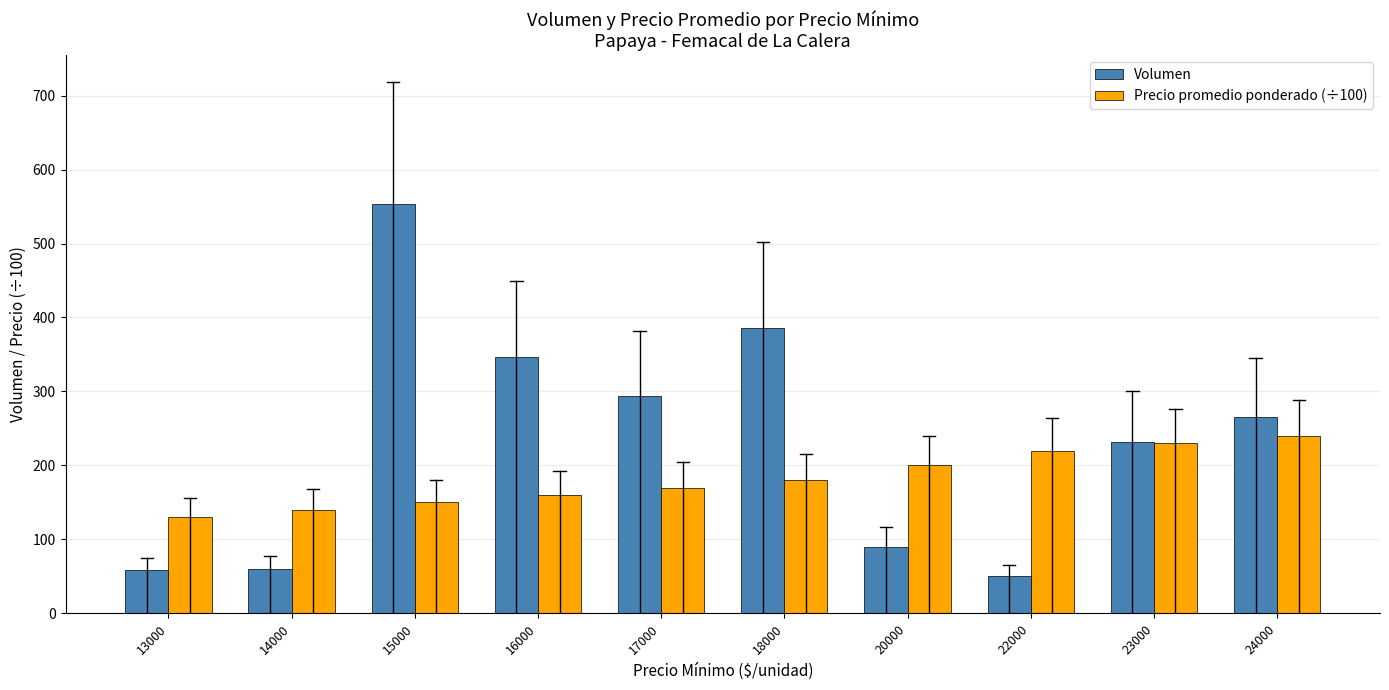

The Precio promedio ponderado (÷100) series shows 240 at 24000. True or false?

True